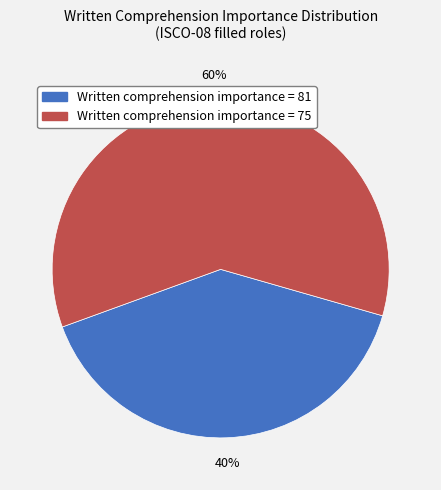

To the nearest percent, what is the average slice percentage?

50%